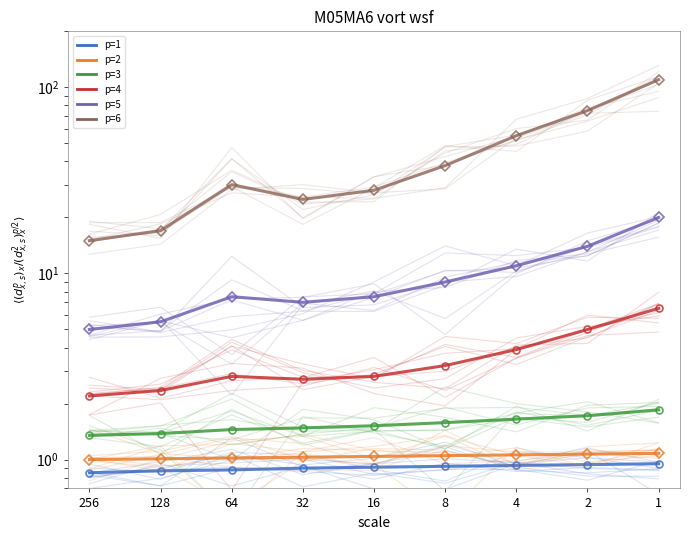

Reading left to right, what are all the values shown in this chart?

p=1: 0.9	0.9	1.1	1.1	0.9	0.8	1.1	1.0	0.9
p=2: 0.8	1.0	1.3	1.3	1.0	1.3	1.1	0.9	1.2
p=3: 1.7	1.1	1.9	1.2	1.4	1.4	1.7	1.5	1.7
p=4: 2.2	2.1	2.4	2.5	3.1	2.4	3.5	4.8	6.8
p=5: 5.2	5.5	3.3	6.9	6.3	9.6	11.5	12.4	18.8
p=6: 15.2	16.7	30.4	25.8	29.1	39.4	51.8	71.1	115.2